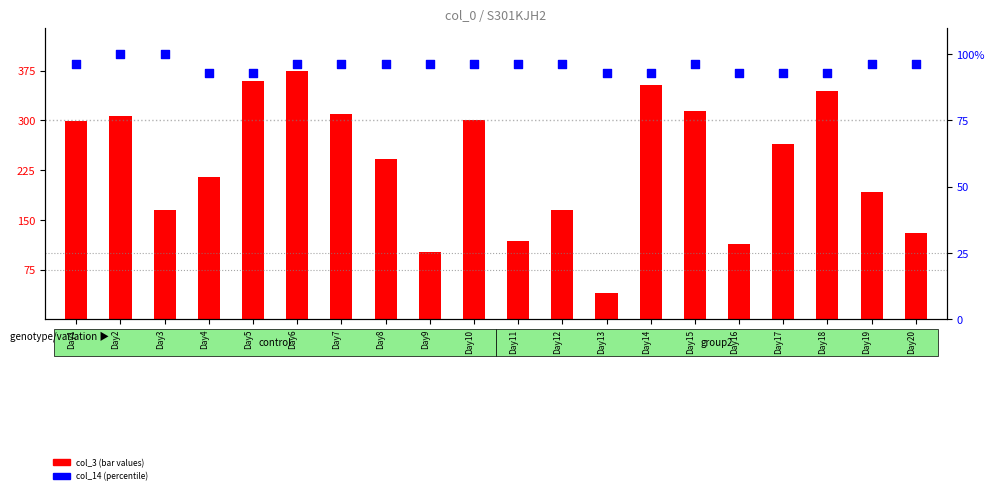

What are all the series names shown in the legend?

col_3, col_14